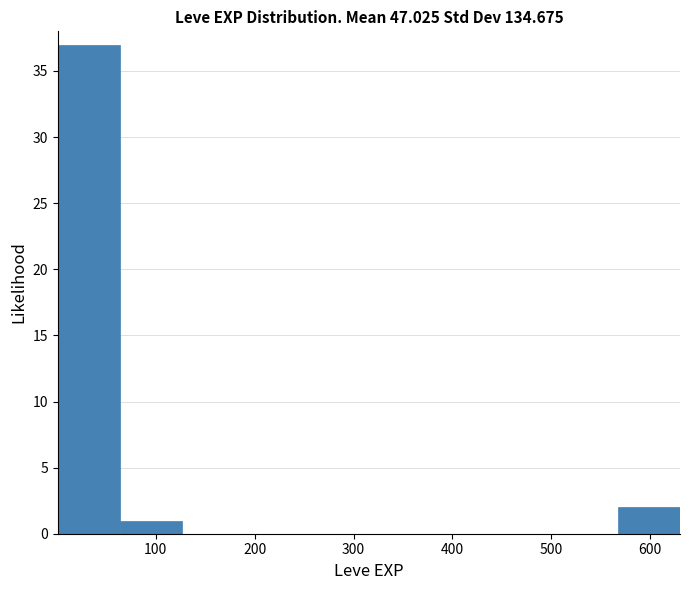

Reading left to right, transcribe this chart: for each bar, give the range it covers on the x-axis and its height. Neither the bar edges nor the heights are printed on the chart, so give them approximately, as read against the axes.

0 to 60: 37
60 to 130: 1
130 to 190: 0
190 to 250: 0
250 to 320: 0
320 to 380: 0
380 to 440: 0
440 to 500: 0
500 to 570: 0
570 to 630: 2